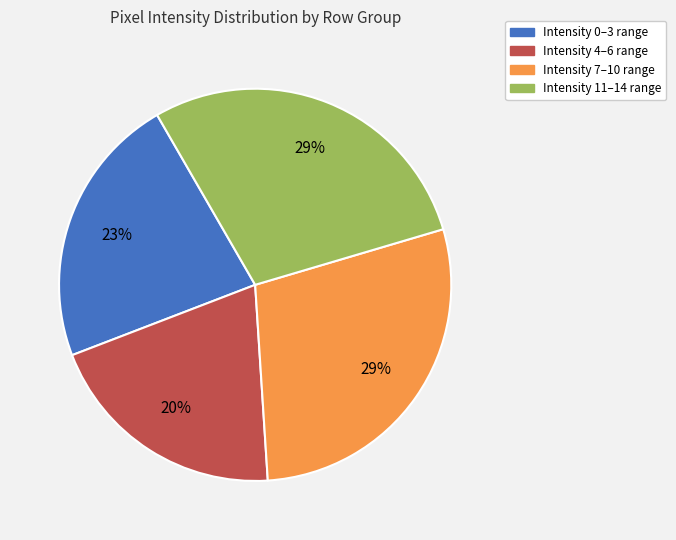

Is there any slice that represents more than half of the pie?

No